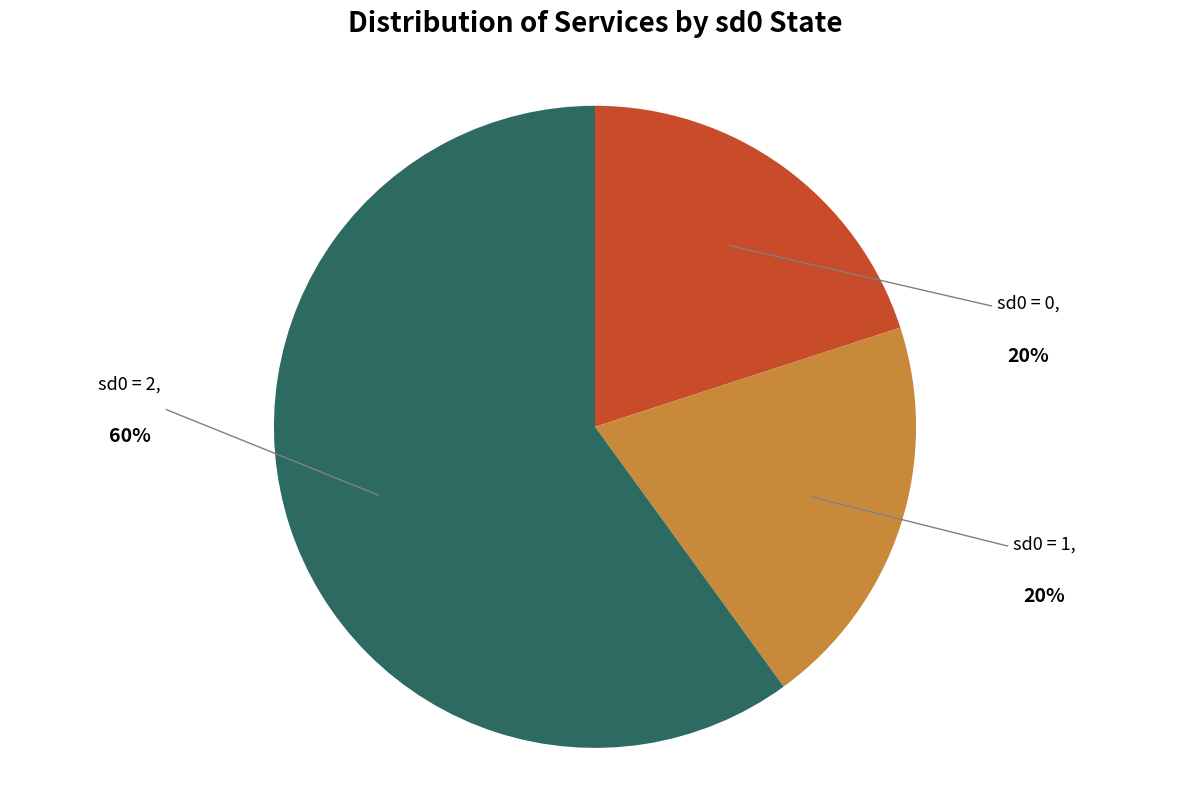

To the nearest percent, what is the average slice percentage?

33%